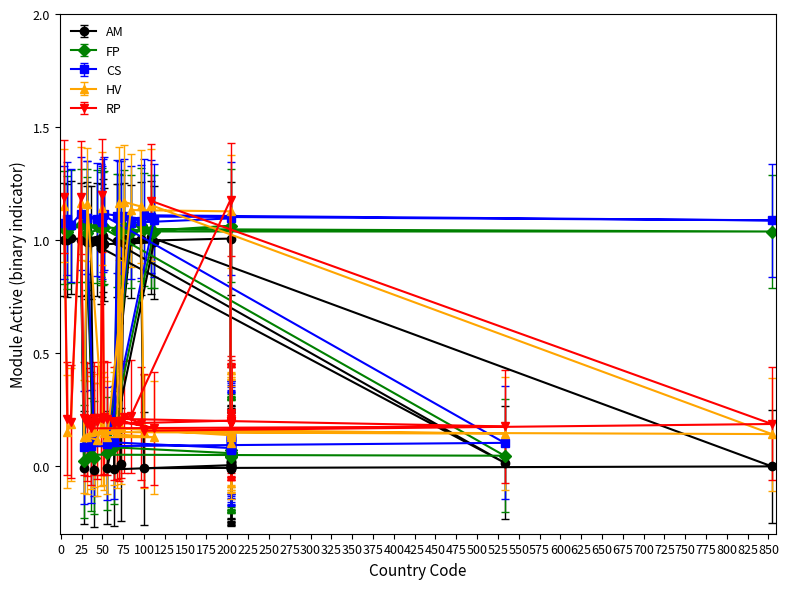

What is the value of the RP point at the 28th from the left?

1